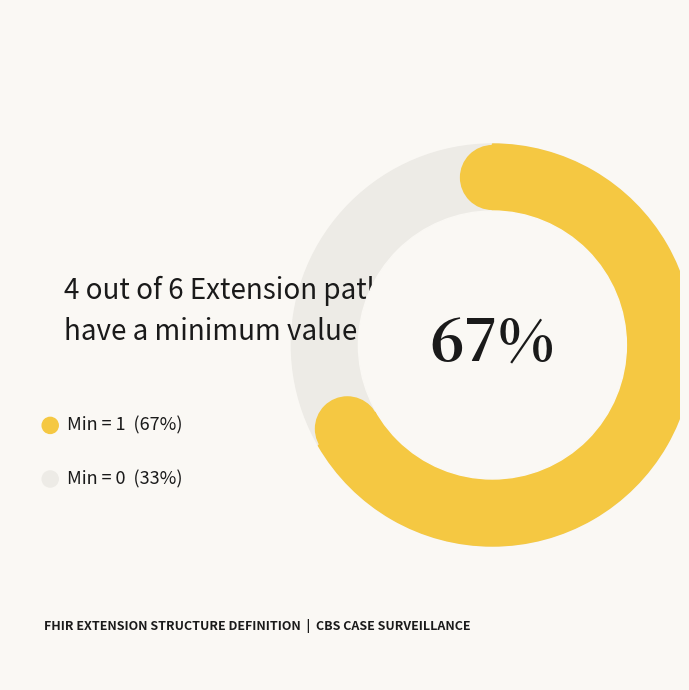

Is there any slice that represents more than half of the pie?

No